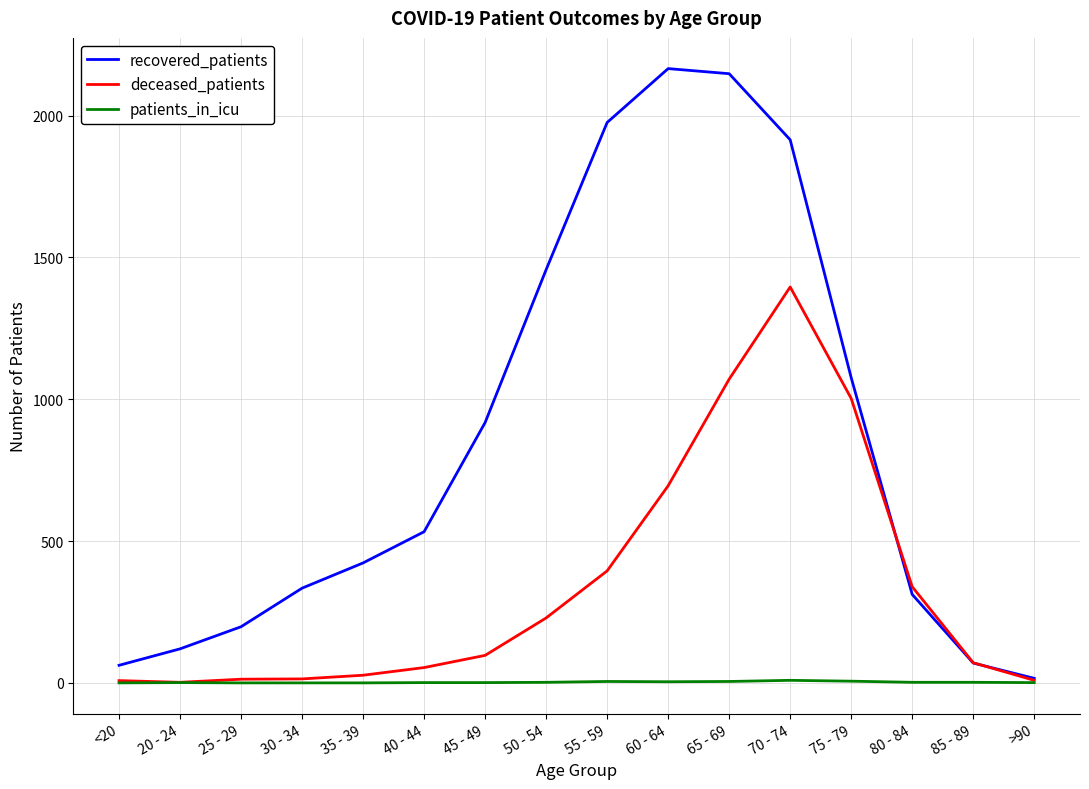

What is the difference between the recovered_patients values at 20 - 24 and >90?

104